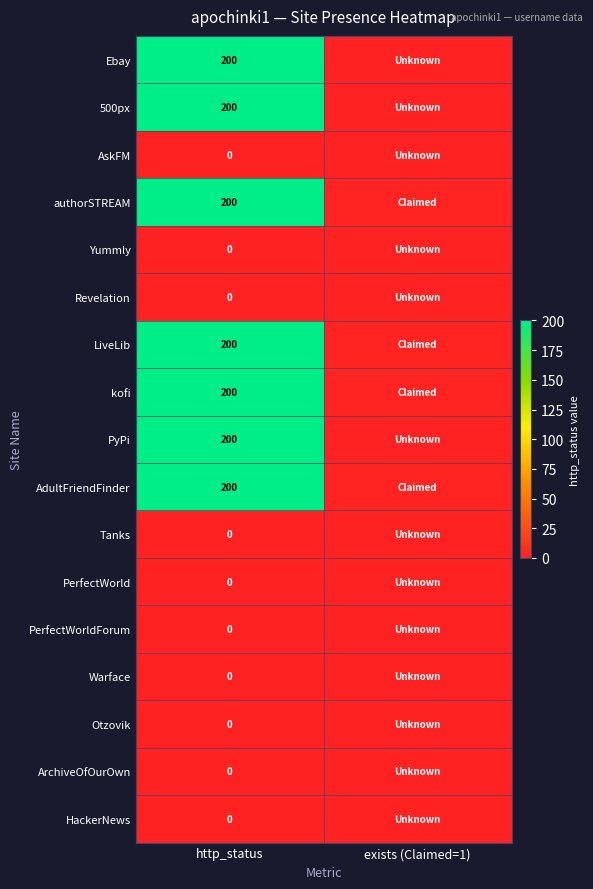

What is the spread (max minus min) of values at http_status?

200